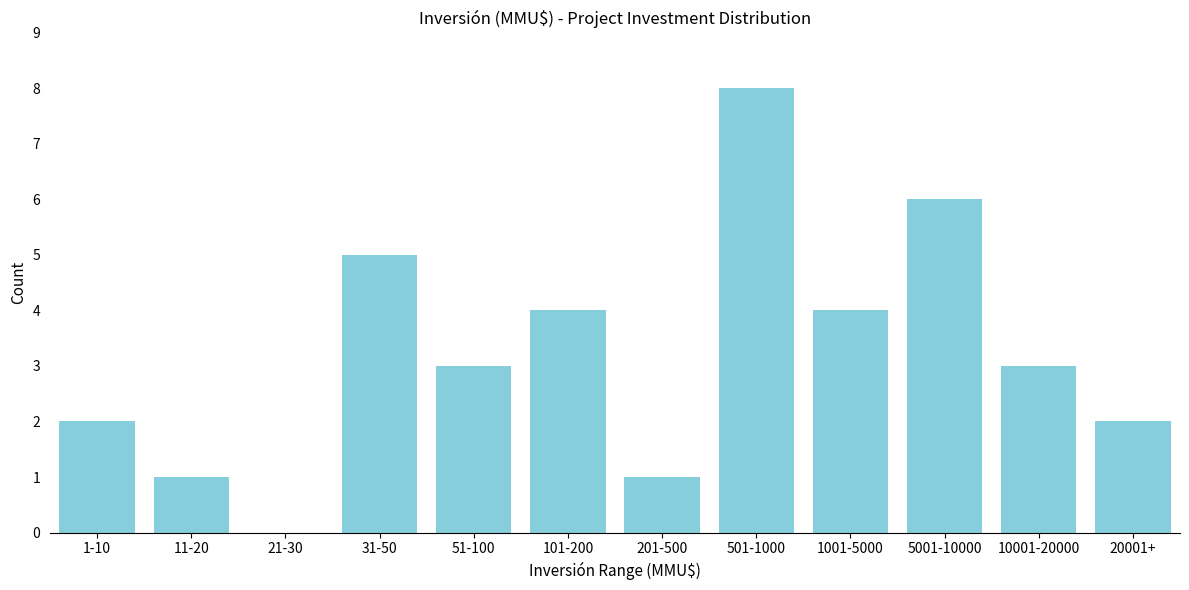

Reading left to right, list all the values displayed in this chart.

1-10=2	11-20=1	21-30=0	31-50=5	51-100=3	101-200=4	201-500=1	501-1000=8	1001-5000=4	5001-10000=6	10001-20000=3	20001+=2